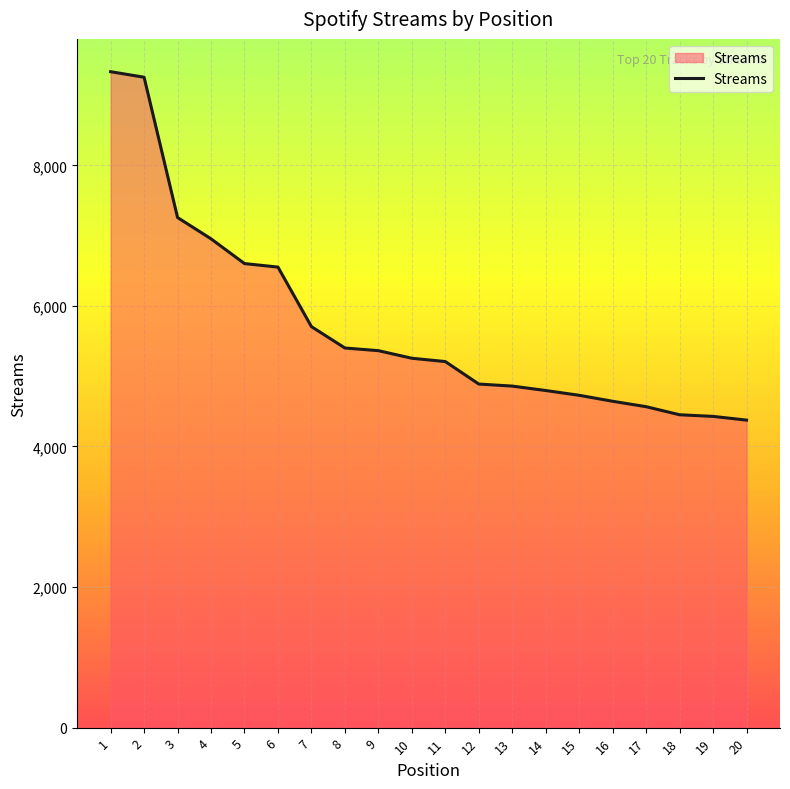

How many values are below 5255?

10